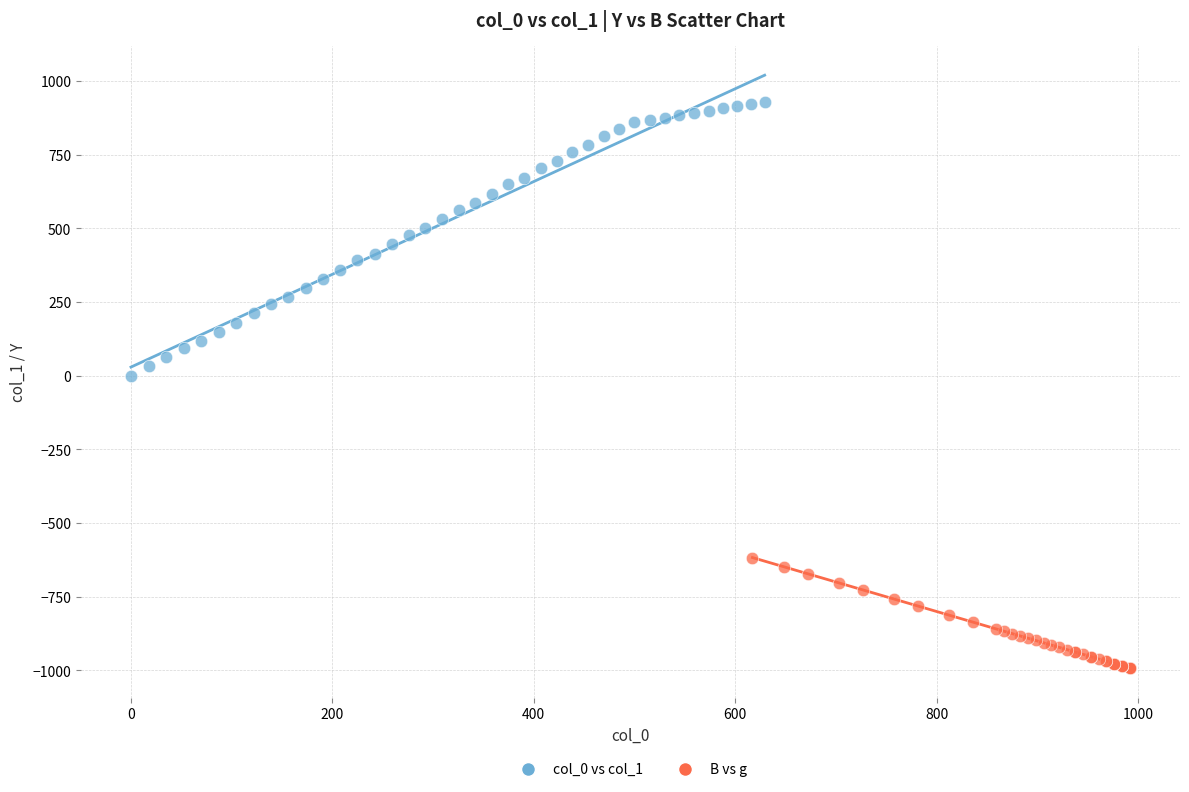

Which series contains the lowest Y value?

B vs g